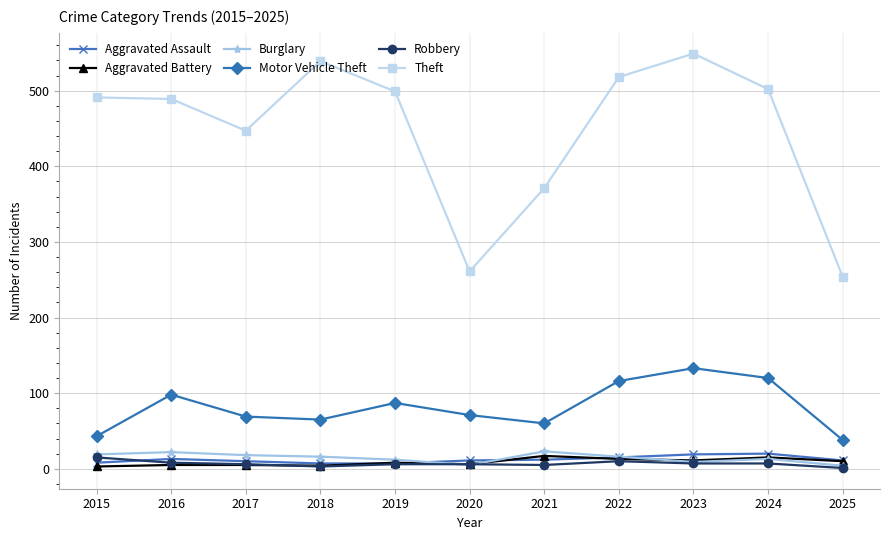

Which series has the largest range (max minus min)?

Theft